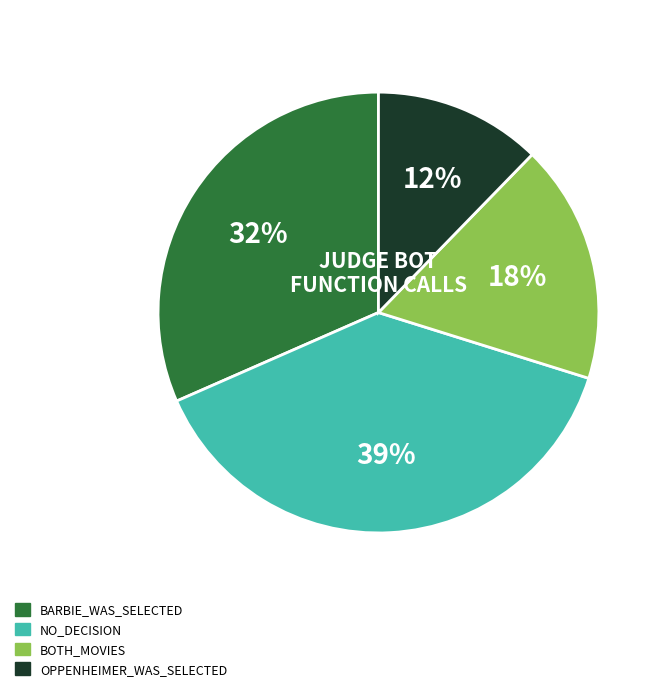

Does any single category account for the majority?

No